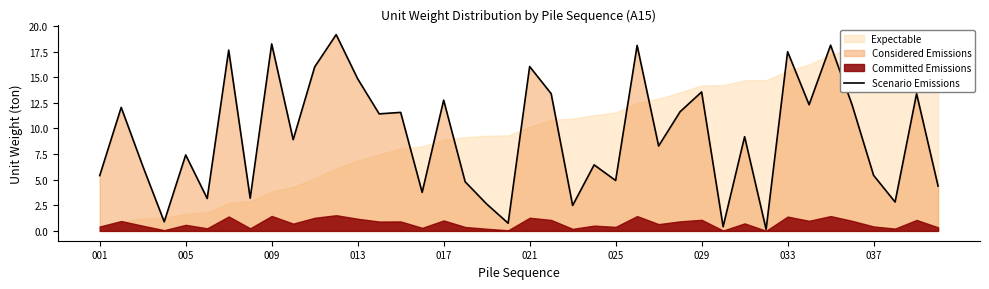

True or false: Scenario Emissions has a value of 8.1 at 025.

False